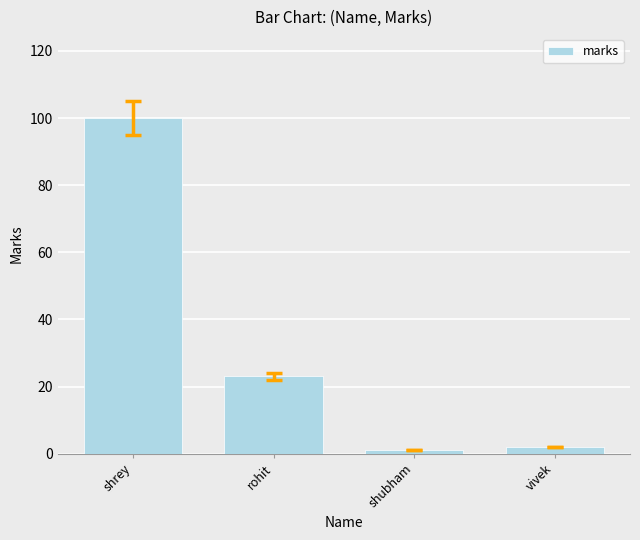

What position from the left is shubham?

3